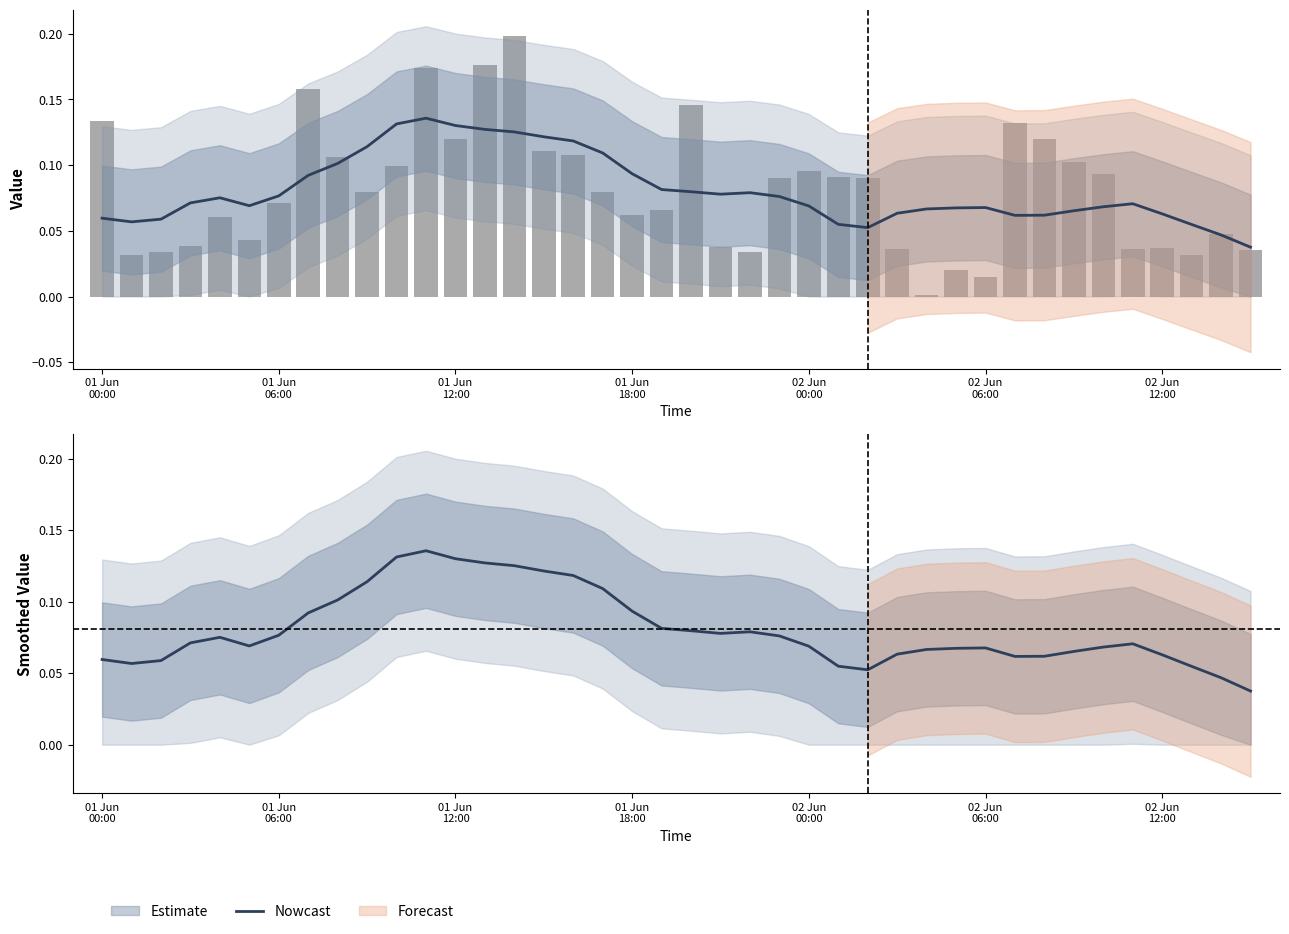

What is the difference between the highest and lowest values at 02 Jun 06:00?

0.1